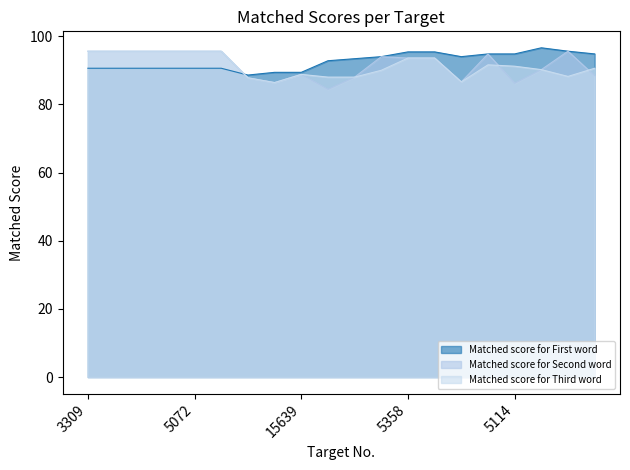

In Matched score for Second word, how many points are higher than both neighbors (excluding endpoints)?

4